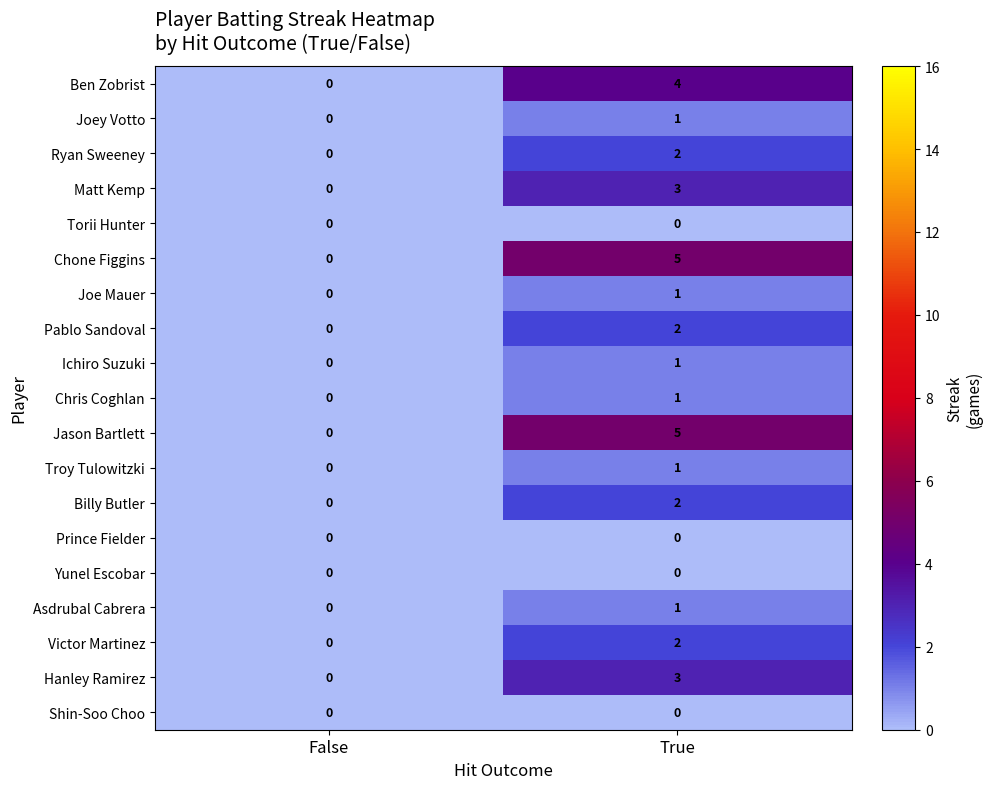

What is the spread (max minus min) of values at True?

5